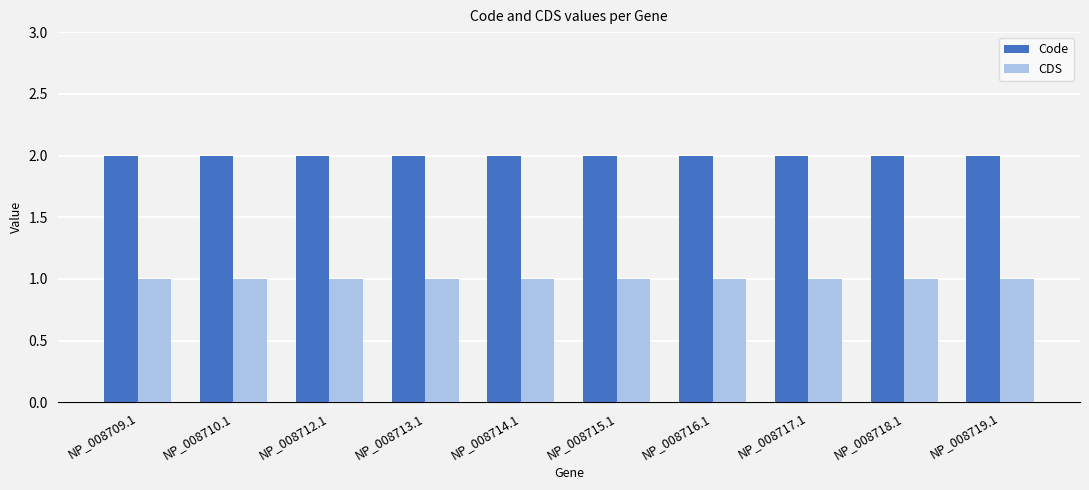

How many series are shown in this chart?

2